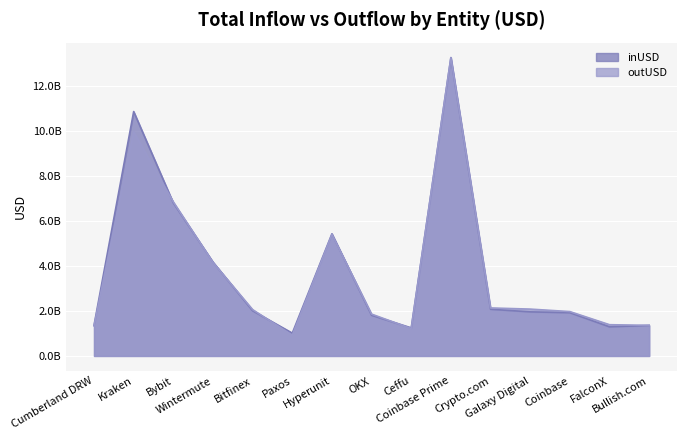

Reading right to left, list all the values displayed in this chart.

inUSD: Bullish.com=1359668512.6	FalconX=1294853319.5	Coinbase=1923229800.3	Galaxy Digital=1961151013.3	Crypto.com=2076957405.3	Coinbase Prime=13267746304.0	Ceffu=1248399374.0	OKX=1807908288.3	Hyperunit=5433240884.1	Paxos=1014524072.0	Bitfinex=2008671839.3	Wintermute=4176898029.5	Bybit=6806167755.1	Kraken=10871548800.5	Cumberland DRW=1363235448.0
outUSD: Bullish.com=1360780176.0	FalconX=1389266852.4	Coinbase=1972983839.2	Galaxy Digital=2083448612.5	Crypto.com=2135120779.8	Coinbase Prime=13274822765.0	Ceffu=1217940681.3	OKX=1860281158.2	Hyperunit=5408304880.9	Paxos=921315568.0	Bitfinex=2059934503.0	Wintermute=4158085681.4	Bybit=6850920214.9	Kraken=9967882068.9	Cumberland DRW=1332842497.7